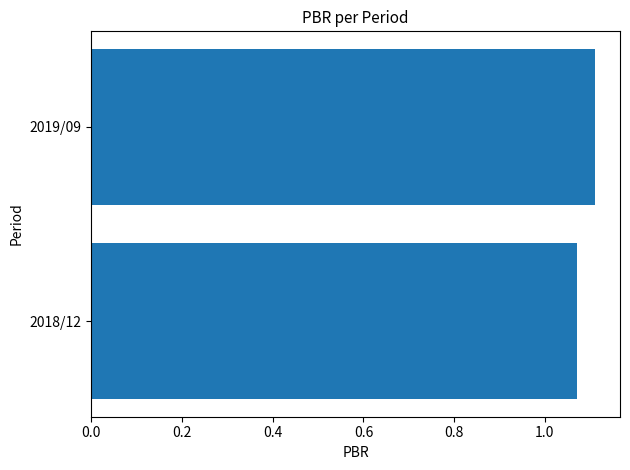

Is it true that the value at 2018/12 is 0.3?

False